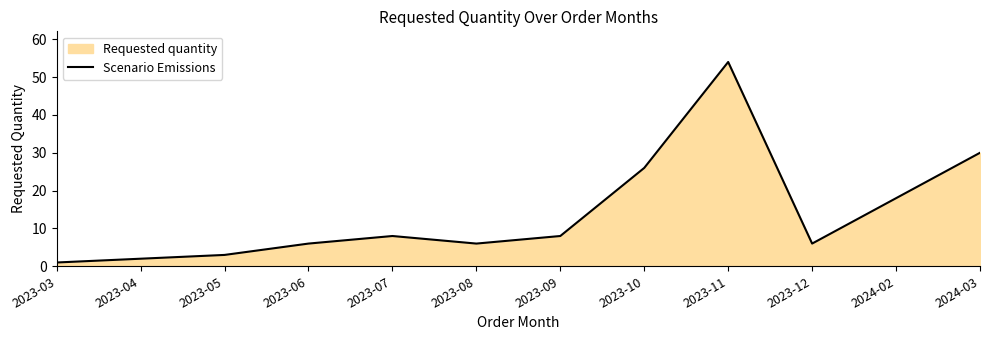

What is the maximum value shown in the chart?

54